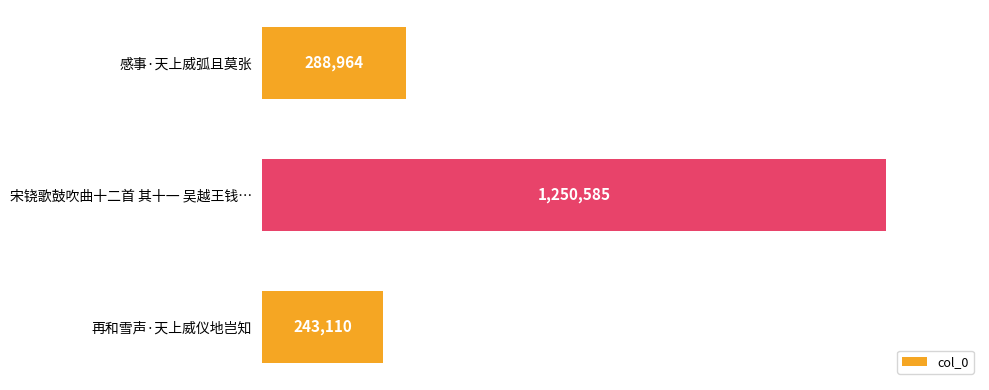

What position from the top is 再和雪声·天上威仪地岂知?

3